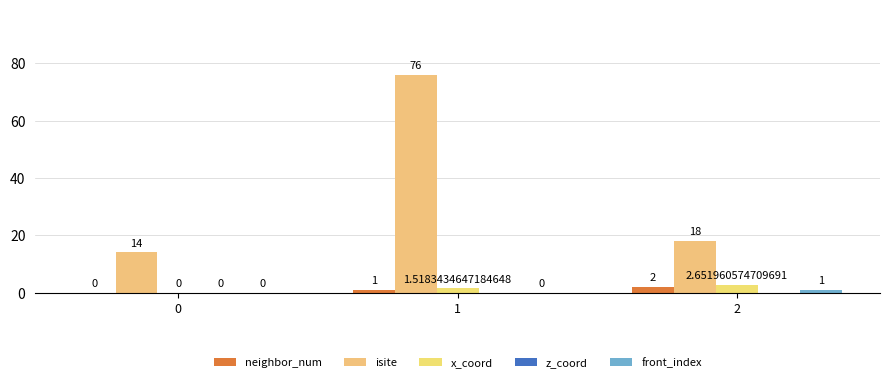

What is the approximate value of x_coord at 1?

1.5